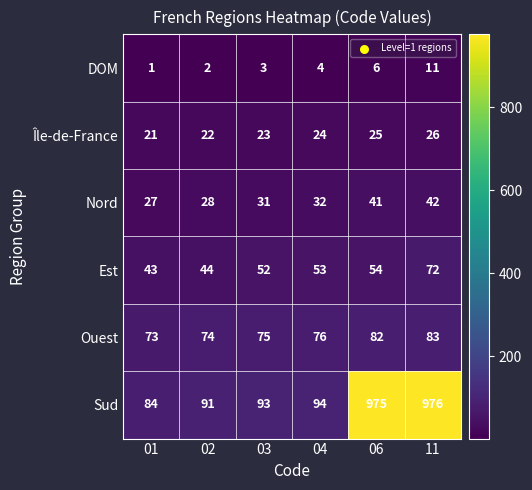

Is it true that Île-de-France equals 40 at 03?

False